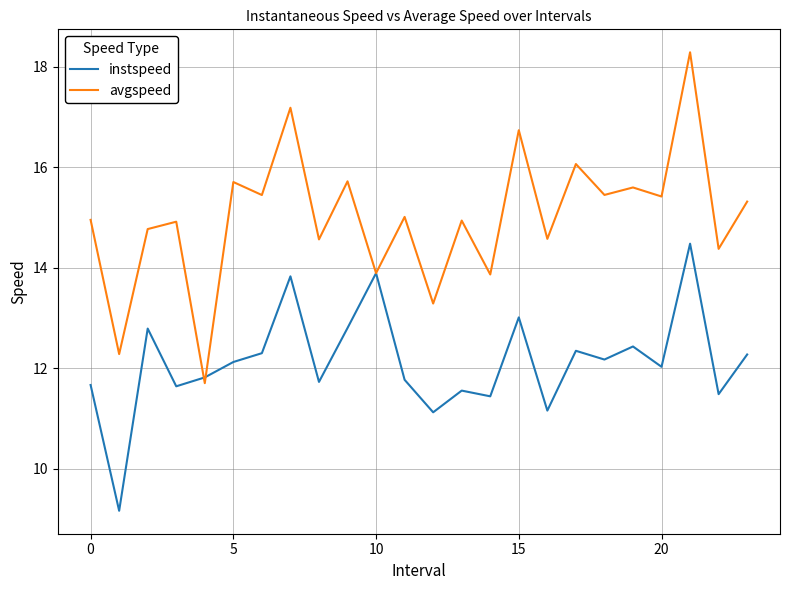

Rank the series by their maximum value, from highest to lowest.

avgspeed, instspeed